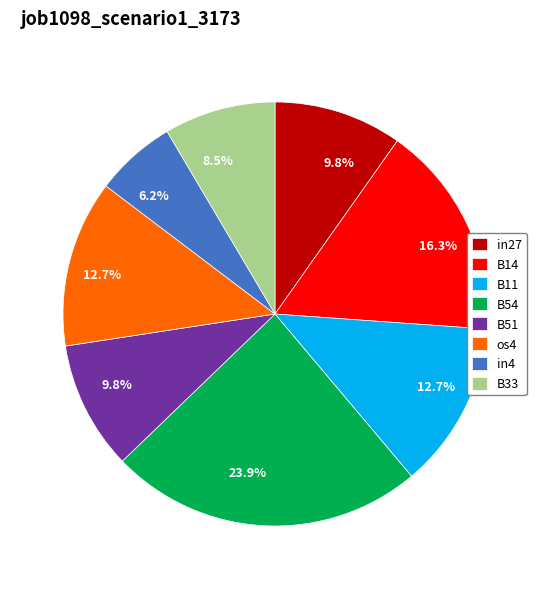

How many slices are in this pie chart?

8